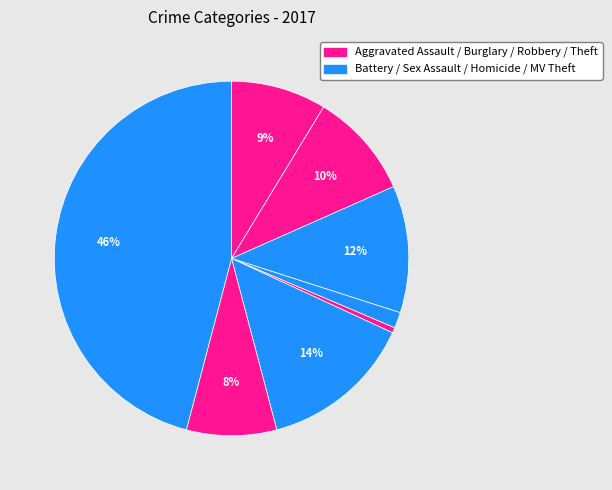

How many segments does this pie chart have?

8